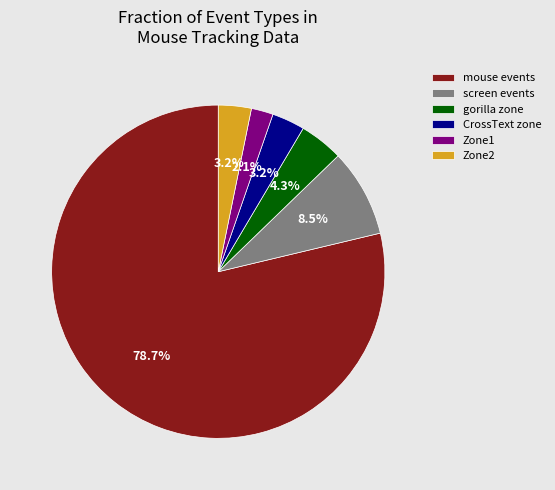

What is the largest slice in the pie chart?

mouse events